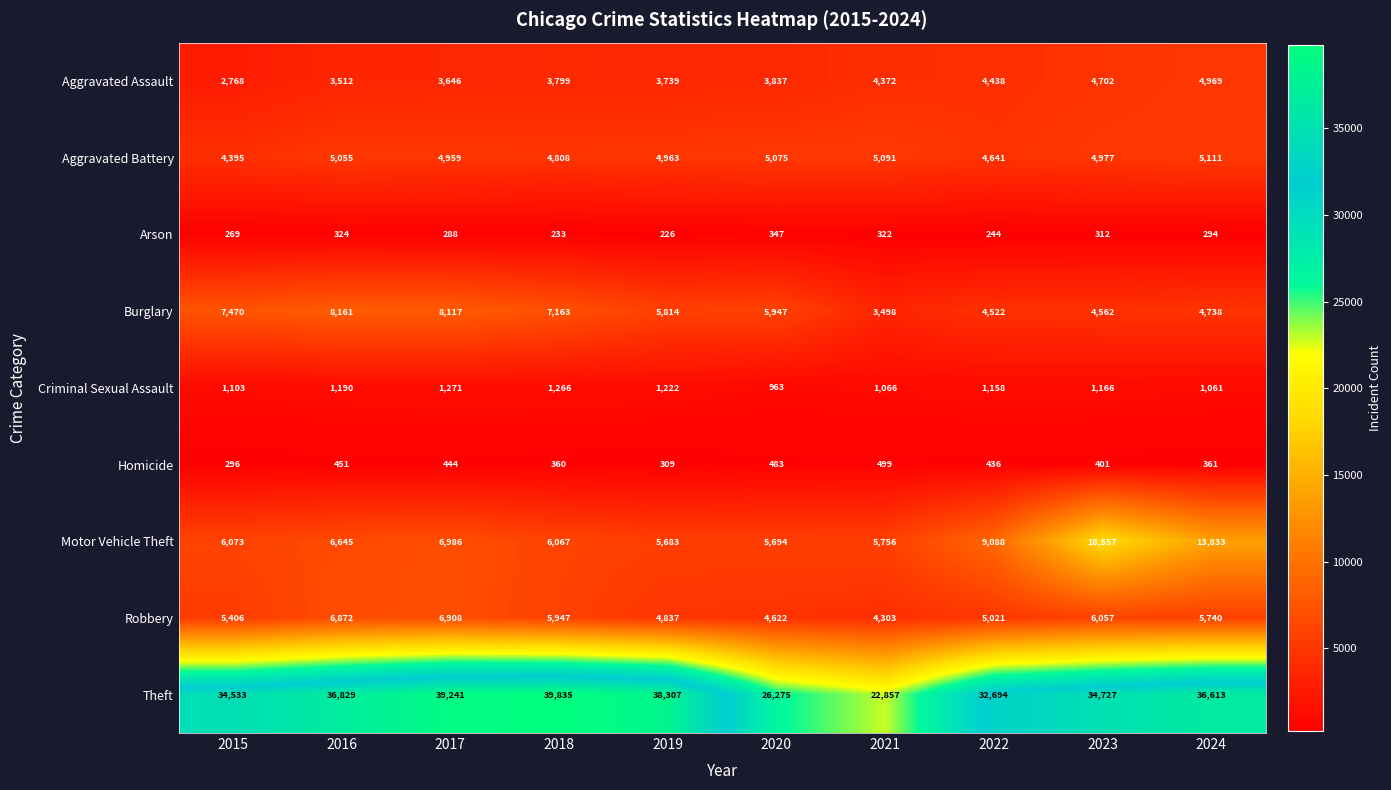

Rank the series at 2022 from lowest to highest value.

Arson, Homicide, Criminal Sexual Assault, Aggravated Assault, Burglary, Aggravated Battery, Robbery, Motor Vehicle Theft, Theft